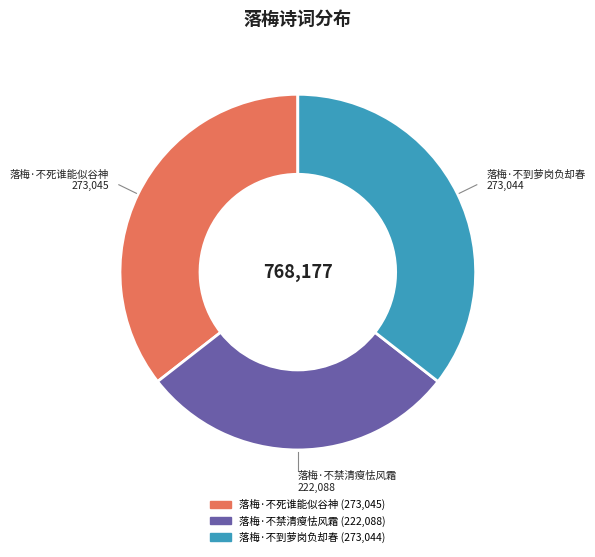

Approximately how many times larger is the value at 落梅·不禁清瘦怯风霜 compared to 落梅·不到萝岗负却春?

0.8